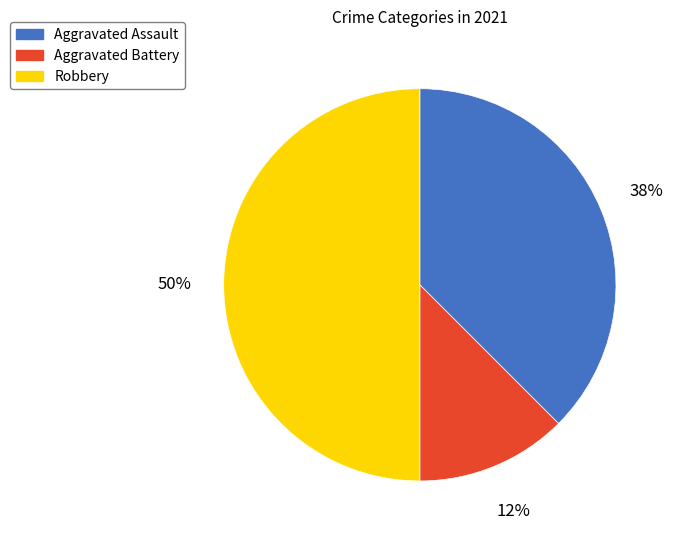

Which has a higher value, Robbery or Aggravated Battery?

Robbery